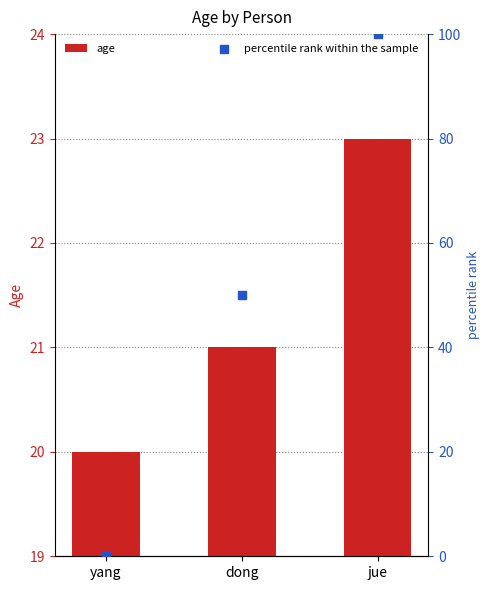

What is the total value across all series at dong?

71